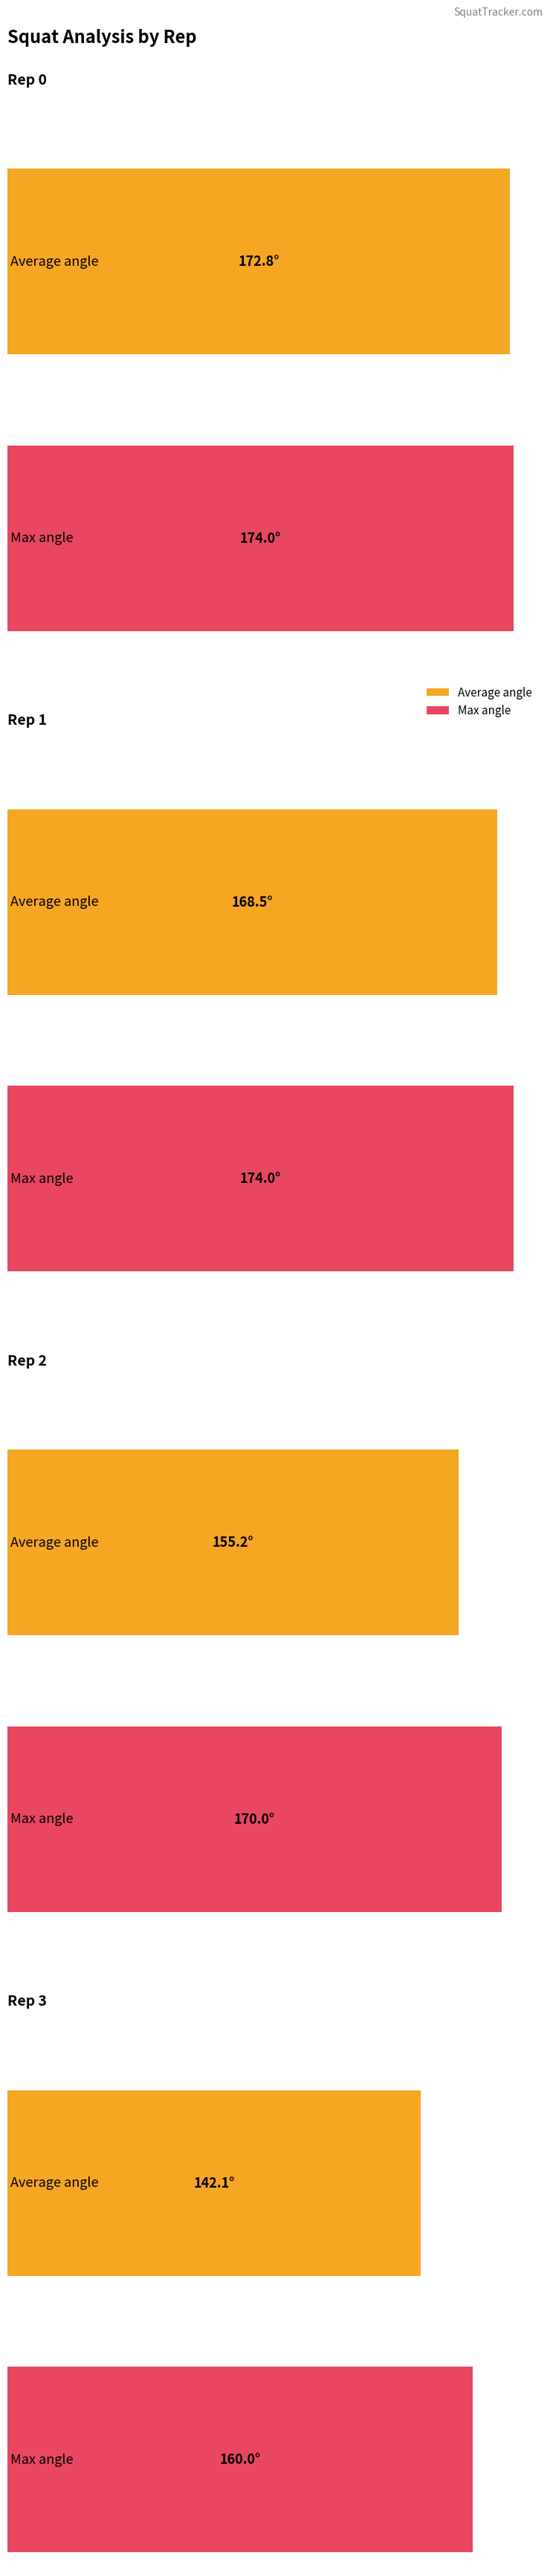

How many bars are there in total?

8